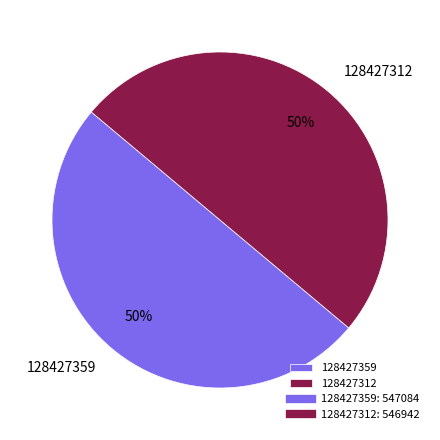

True or false: 128427312 accounts for 44% of the total.

False